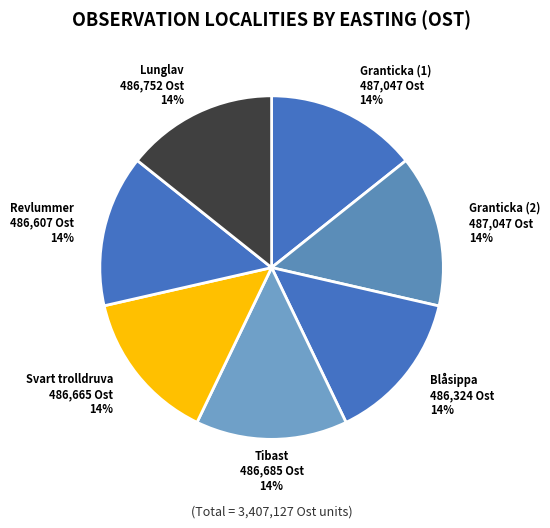

The Svart trolldruva slice represents 23% of the pie. True or false?

False